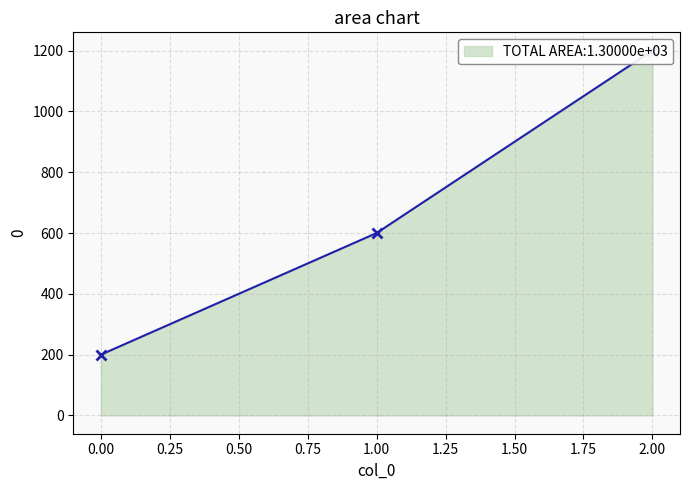

Between 0 and 2, which is larger?

2